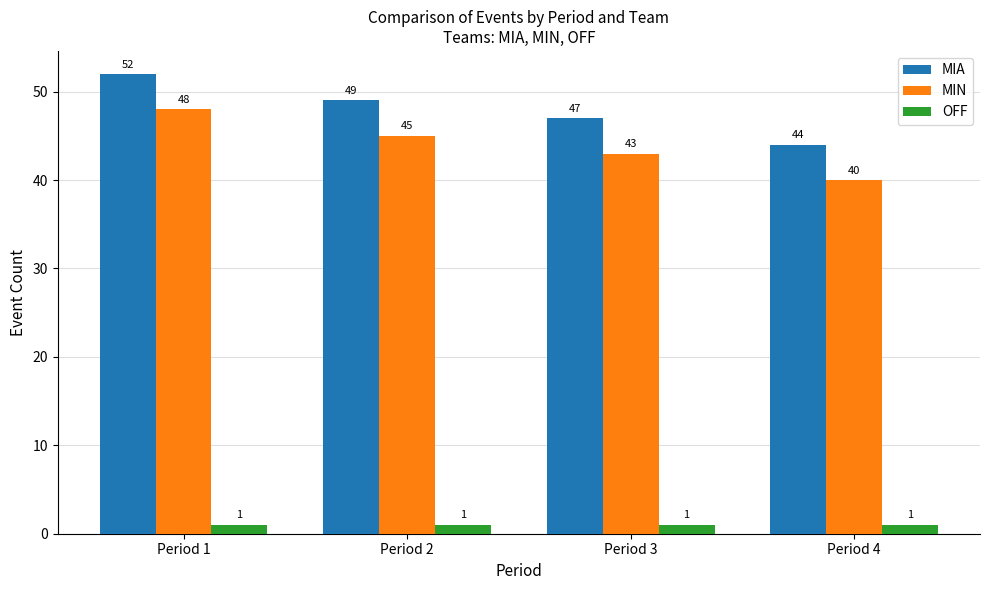

How many MIN values are between 43 and 48?

3